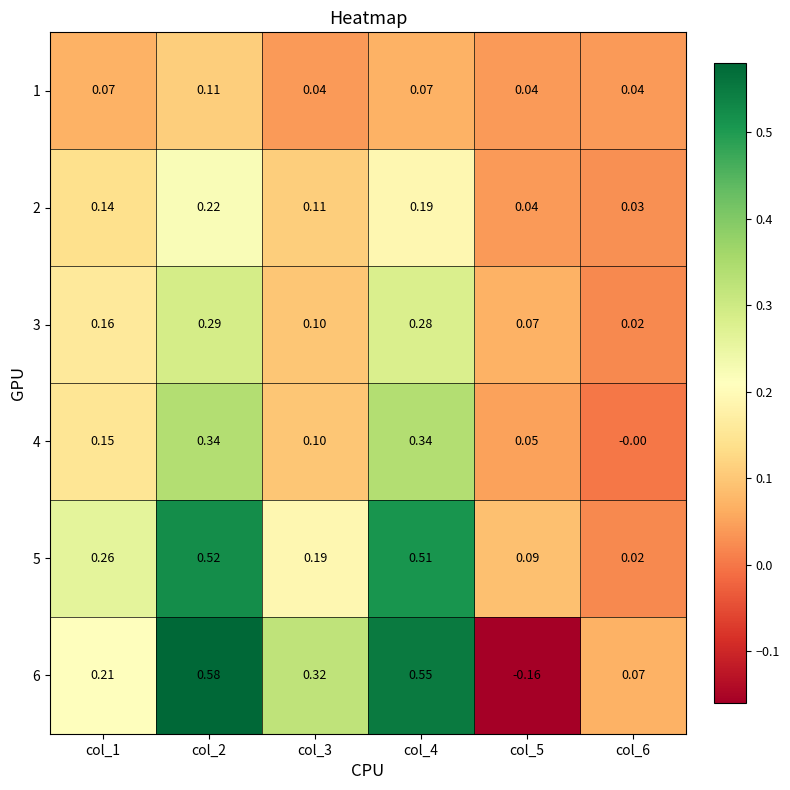

Is the value of 5 at col_6 greater than the value of 3 at col_3?

No